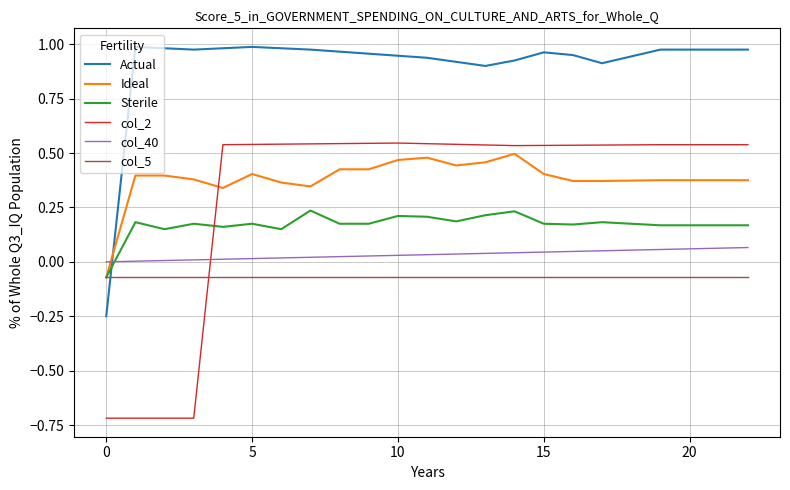

How many intersections are there between Actual and col_5?

1